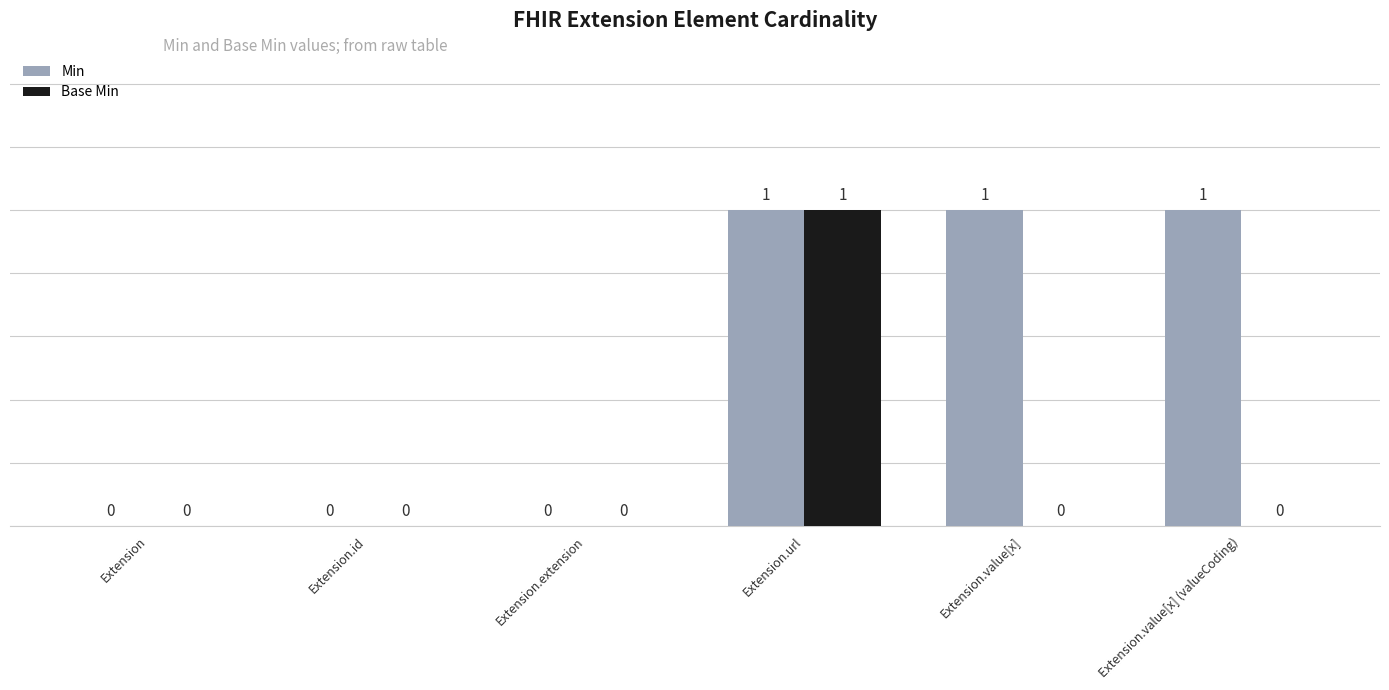

Which series changed the most between Extension.extension and Extension.value[x] (valueCoding)?

Min